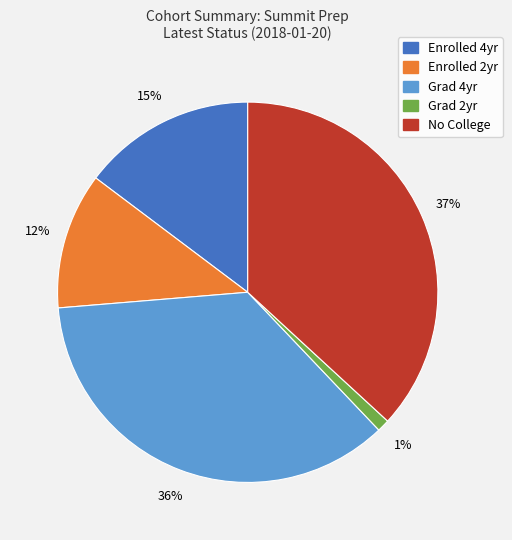

Is there any slice that represents more than half of the pie?

No